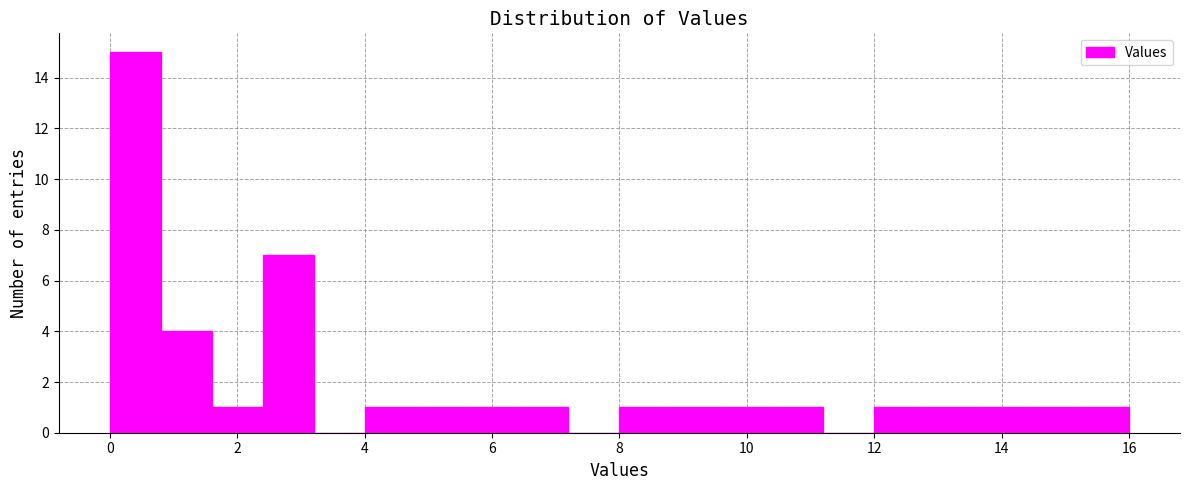

Which range on the x-axis has the tallest bar?

0.0 to 0.8